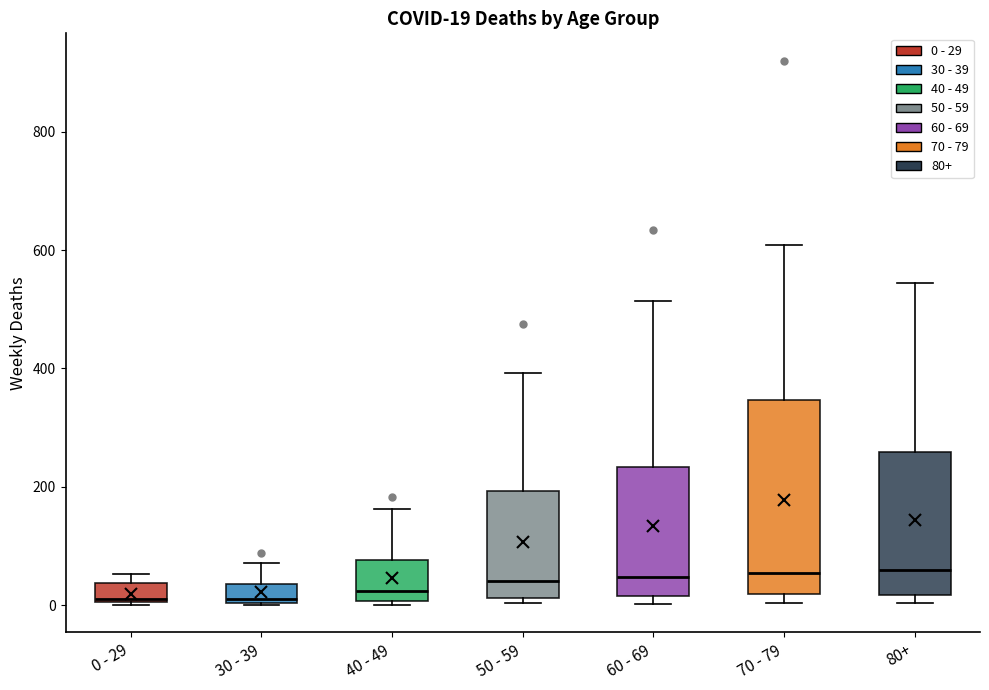

Which box is the tallest, from its lower edge to its upper edge?

70 - 79